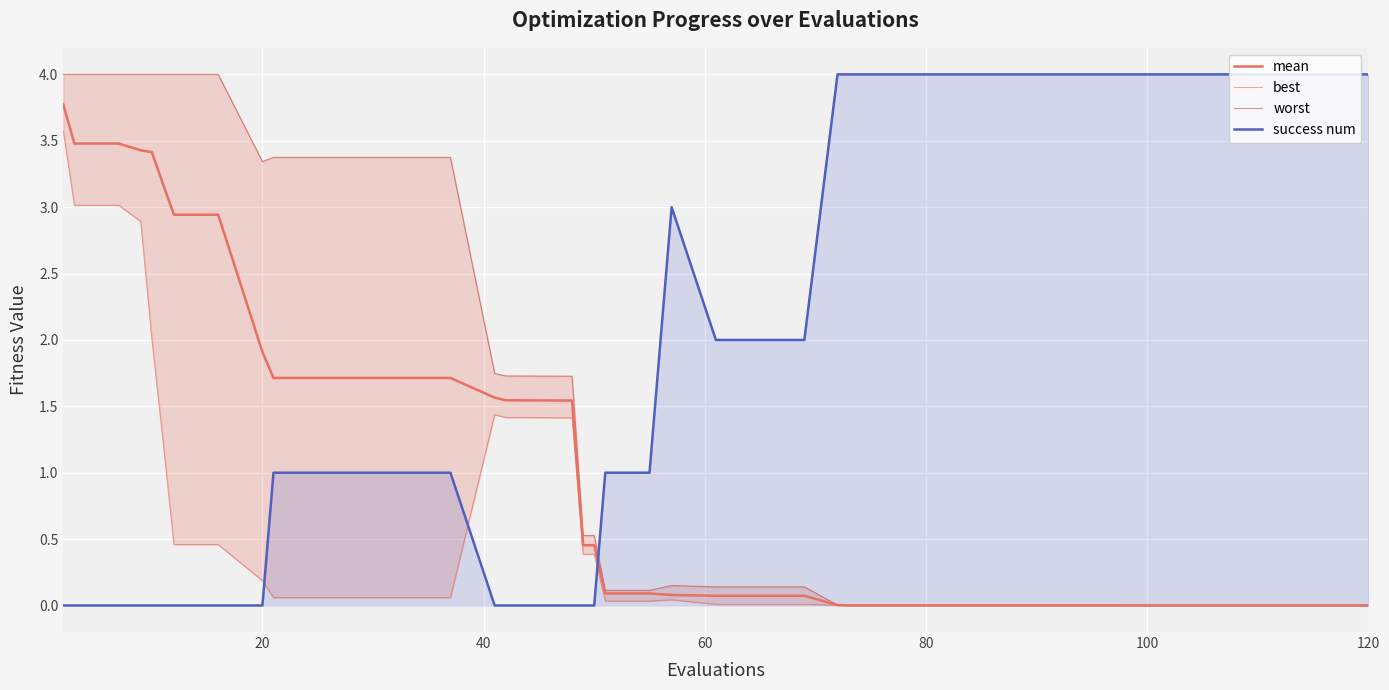

True or false: worst and mean cross at least once.

False